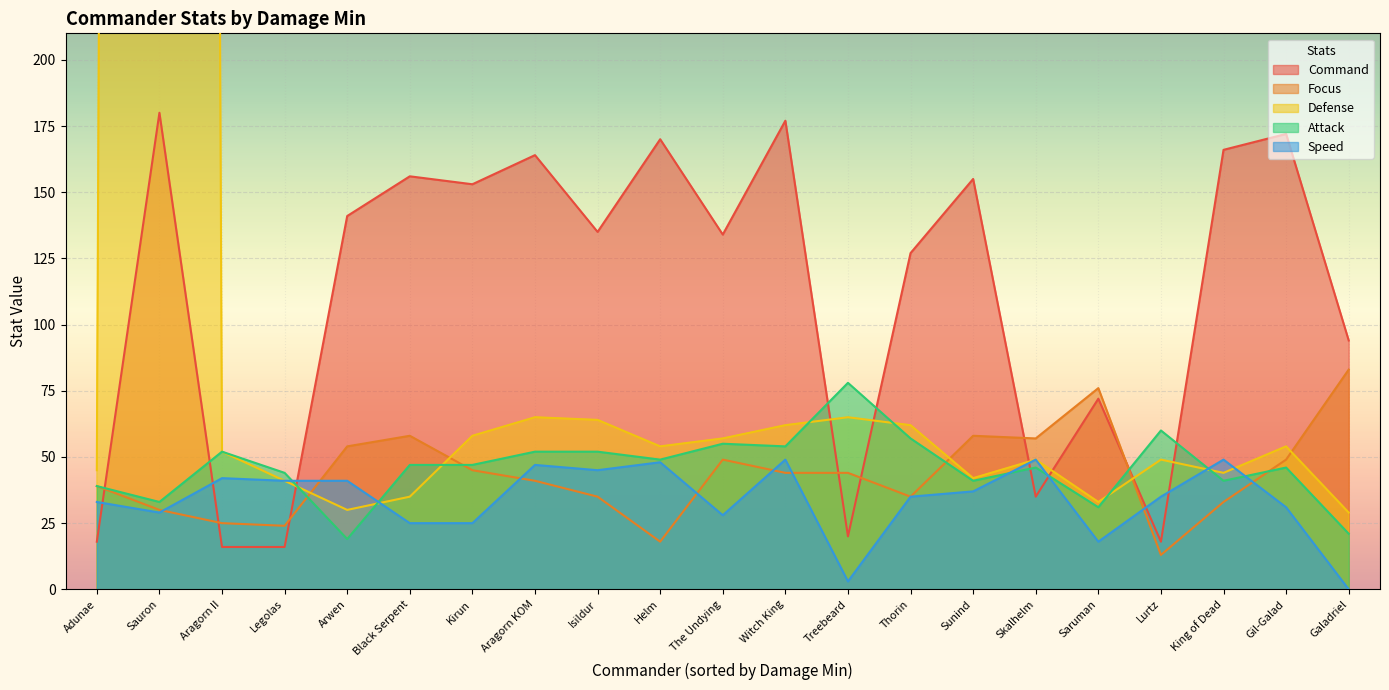

How many values in the Defense series are below 52?

10